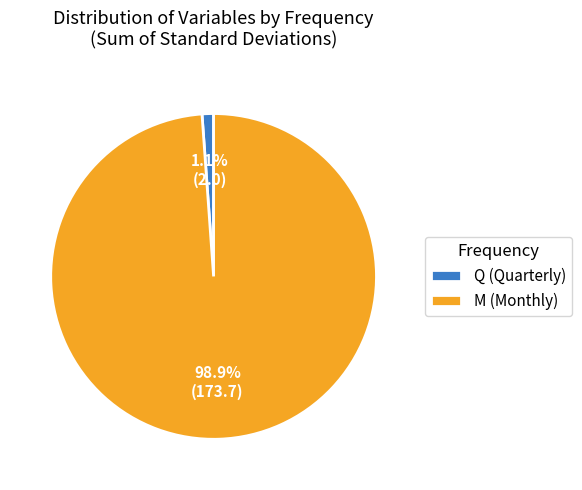

Which slice is the largest?

M (Monthly)